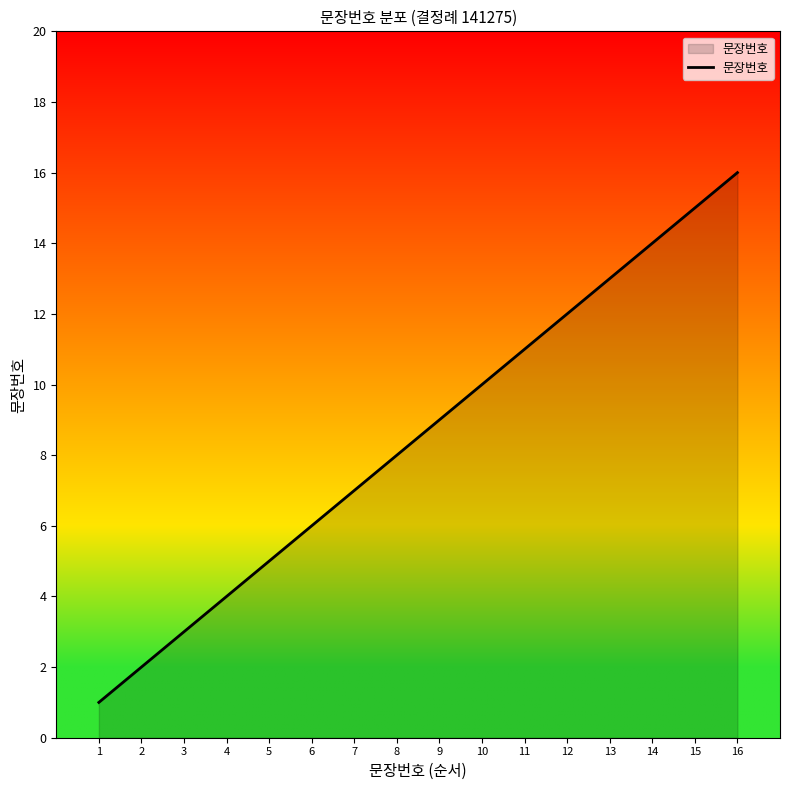

What is the smallest value displayed?

1